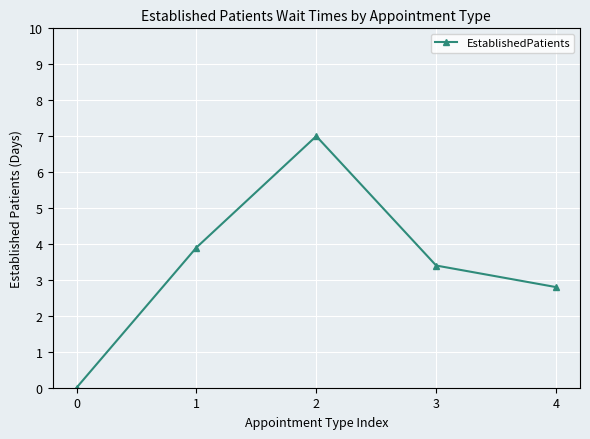

What is the average value?

3.4